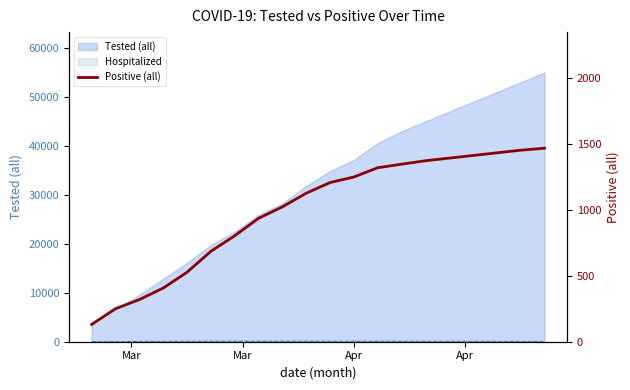

Reading left to right, list all the values displayed in this chart.

131	250	319	406	526	684	802	934	1021	1124	1205	1247	1317	1344	1370	1390	1410	1430	1450	1465